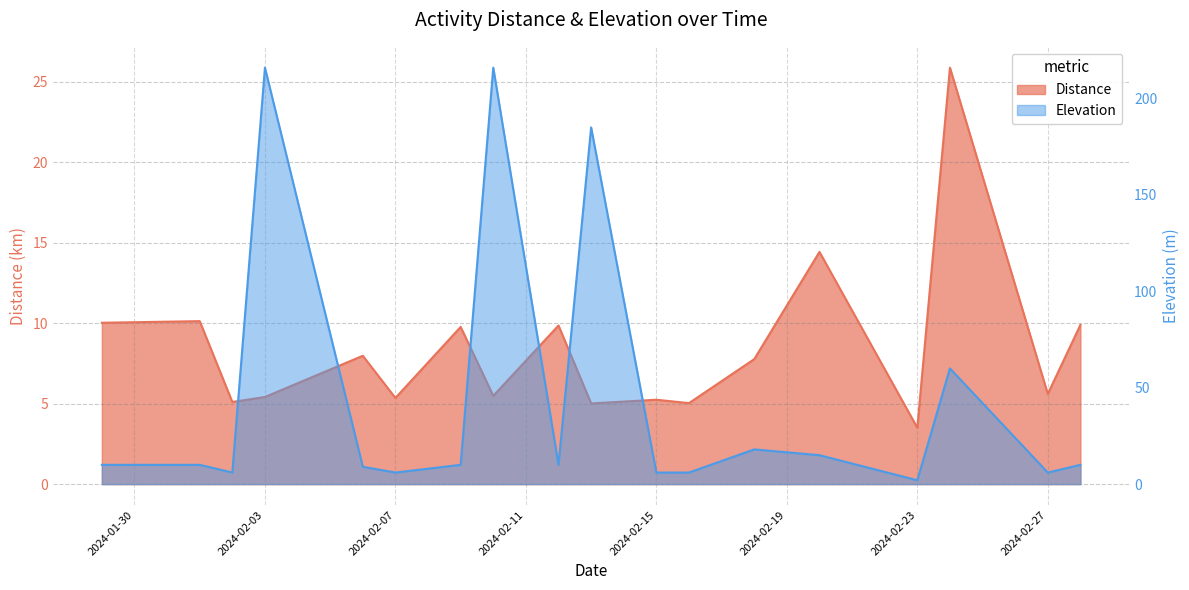

True or false: Elevation has a value of 6.0 at 2024-02-16.

True